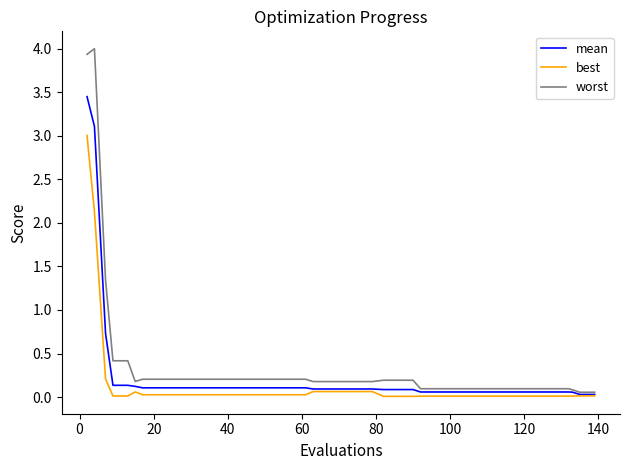

What is the maximum value shown in the chart?

4.0